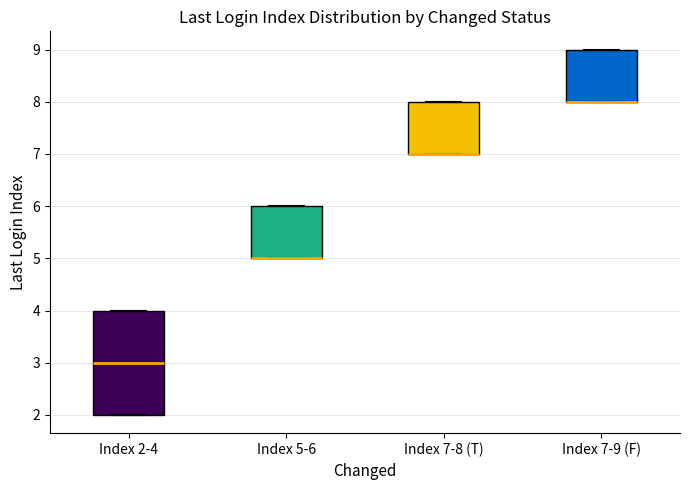

Reading left to right, transcribe this box plot: for each box, give where its median line is, the range the box spans, and where its two whiskers end, as read against the y-axis. The values are not printed on the chart, so give them approximately, as read against the axis.

Index 2-4: median 3, box 2 to 4, whiskers 2 to 4
Index 5-6: median 5 (drawn on the box's lower edge), box 5 to 6, whiskers 5 to 6
Index 7-8 (T): median 7 (drawn on the box's lower edge), box 7 to 8, whiskers 7 to 8
Index 7-9 (F): median 8 (drawn on the box's lower edge), box 8 to 9, whiskers 8 to 9